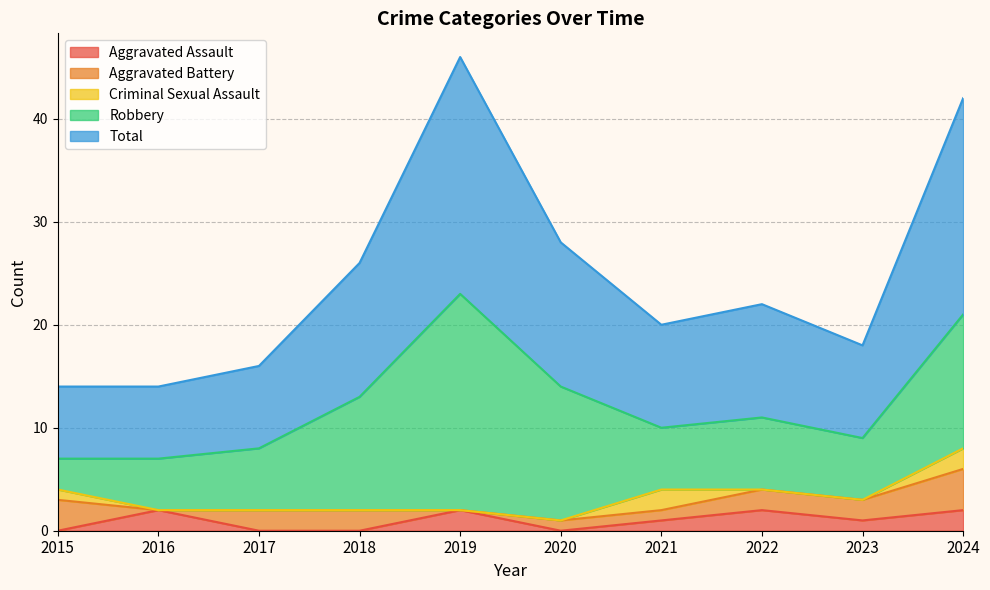

How many values in Aggravated Battery are above zero?

8